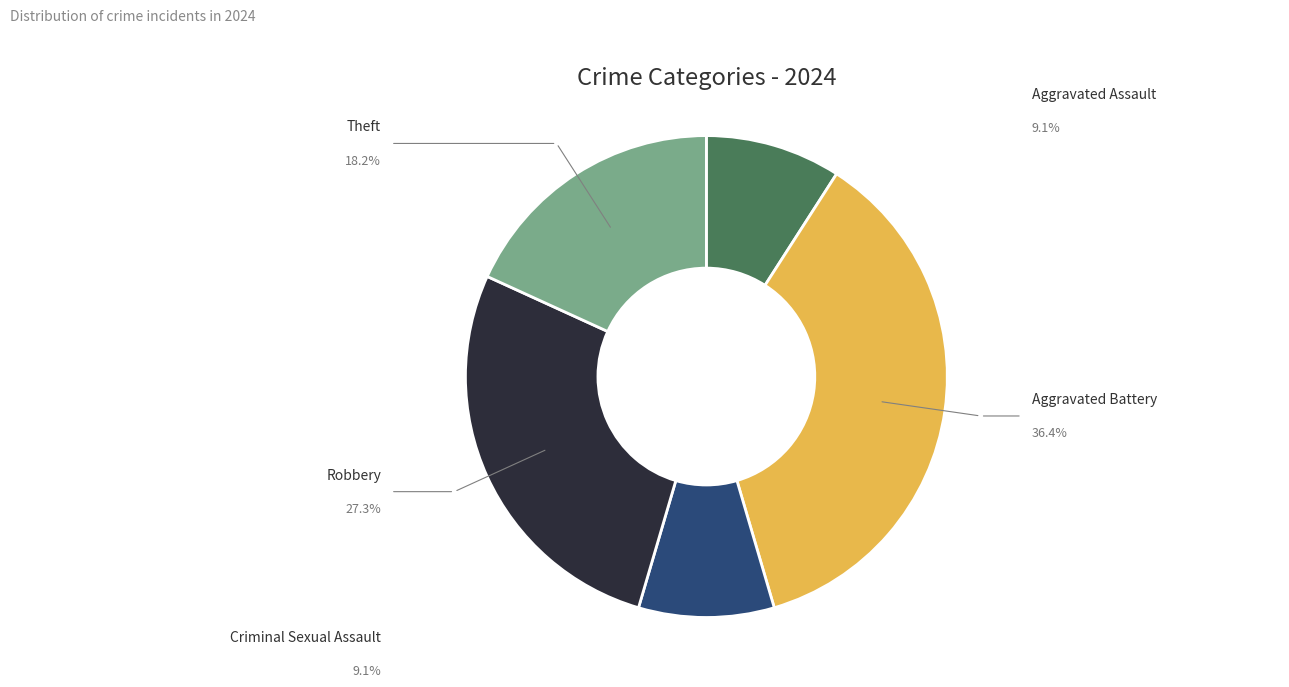

To the nearest percent, what percentage of the pie is Aggravated Assault?

9%